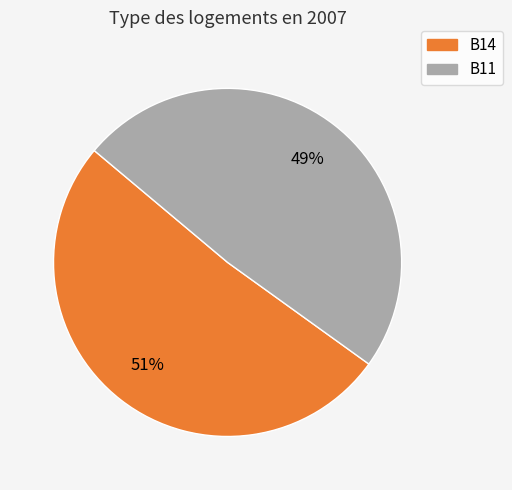

Combined, do B11 and B14 account for over 50%?

Yes